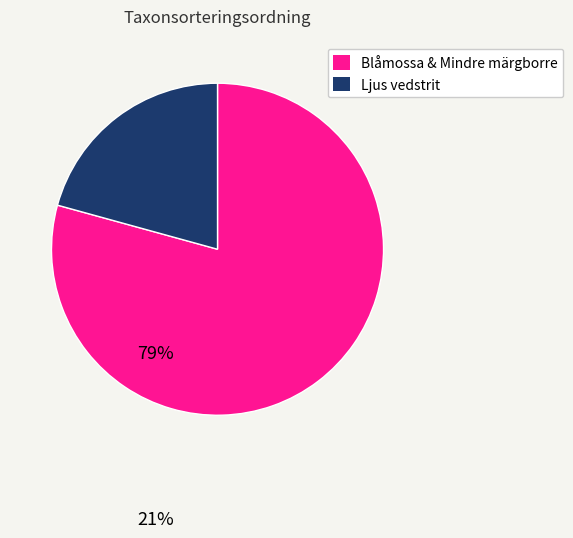

Which category accounts for the majority?

Blåmossa & Mindre märgborre